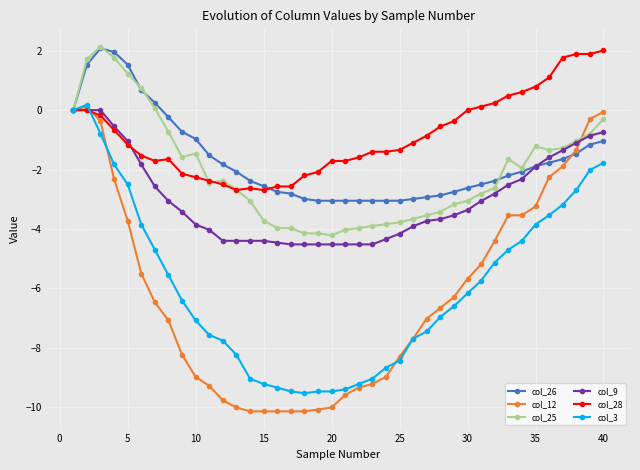

What is the difference between the second highest and second lowest values in the col_28 series?

4.6